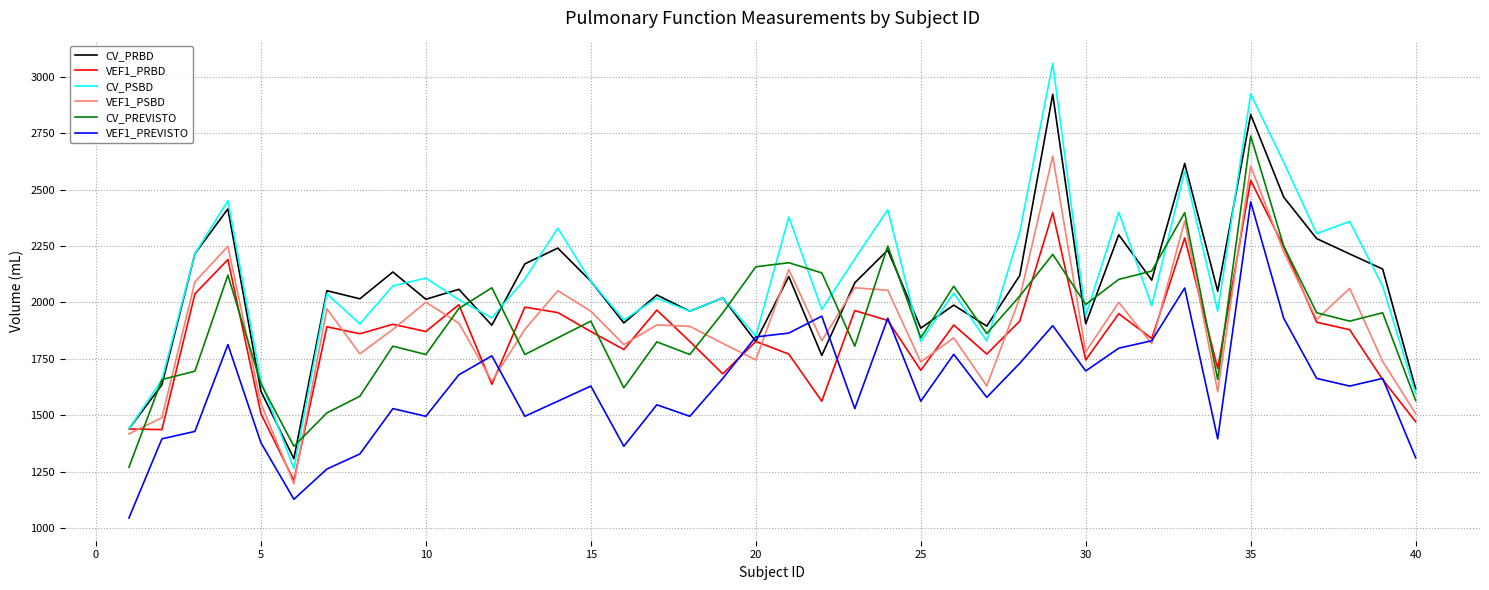

True or false: VEF1_PSBD has more than 2 points higher than both neighbors.

True